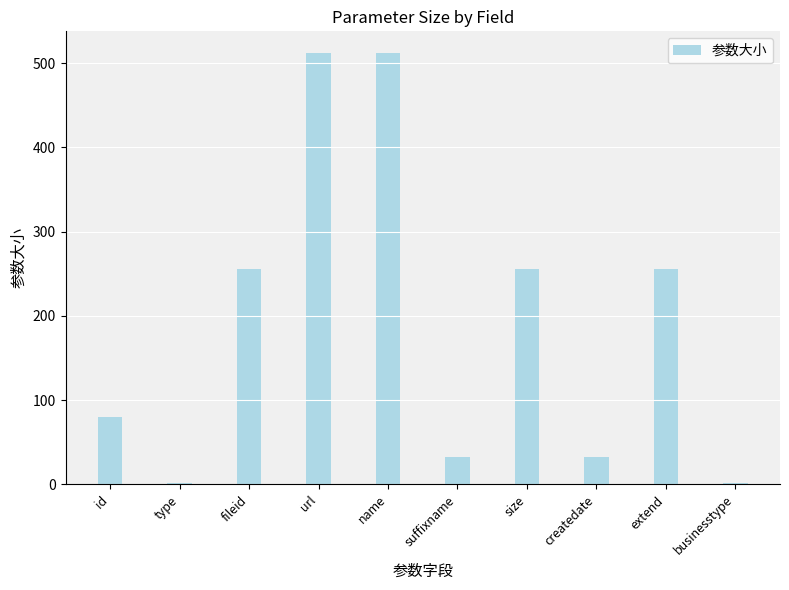

What is the sum of all values?

1940